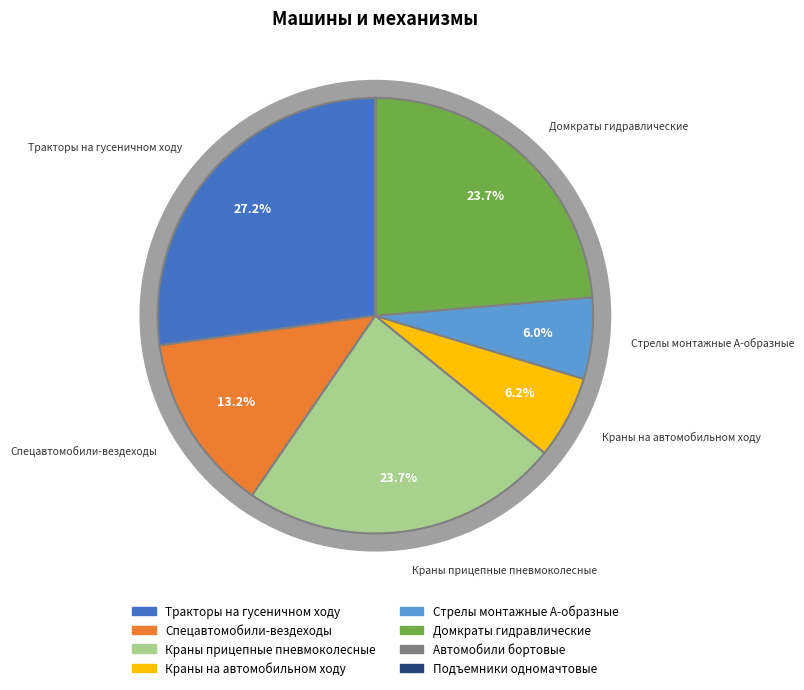

To the nearest percent, what is the average slice percentage?

12%